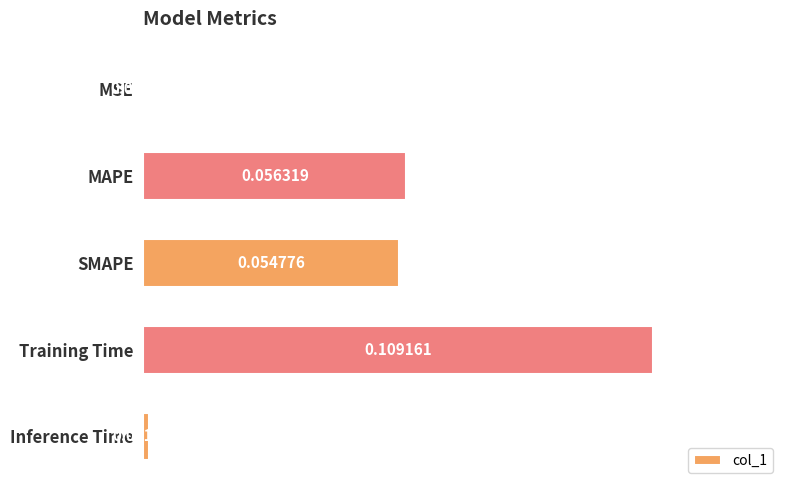

Does the chart contain stacked bars?

No